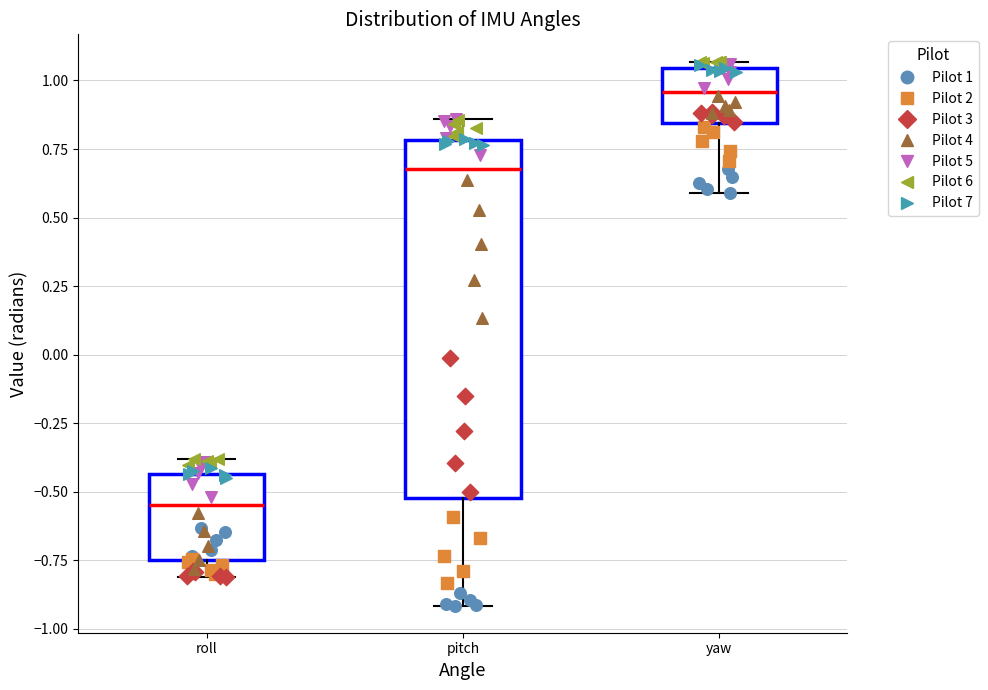

Reading left to right, read every box against the y-axis: the position of its median line, the range the box covers, and the ends of its whiskers. The values are not printed on the chart, so give them approximately, as read against the axis.

roll: median -0.55, box -0.75 to -0.45, whiskers -0.80 to -0.40
pitch: median 0.70, box -0.50 to 0.80, whiskers -0.90 to 0.85
yaw: median 0.95, box 0.85 to 1.05, whiskers 0.60 to 1.05 (just above the box's upper edge)